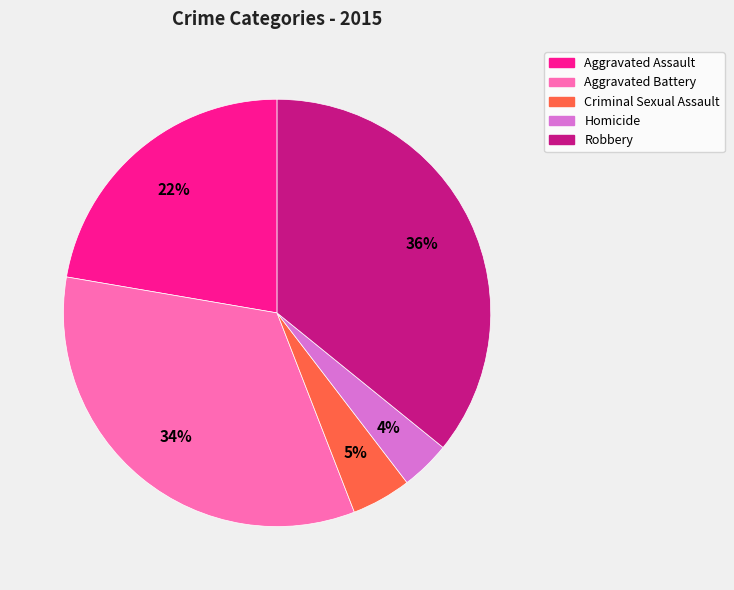

Which slice is the smallest?

Homicide